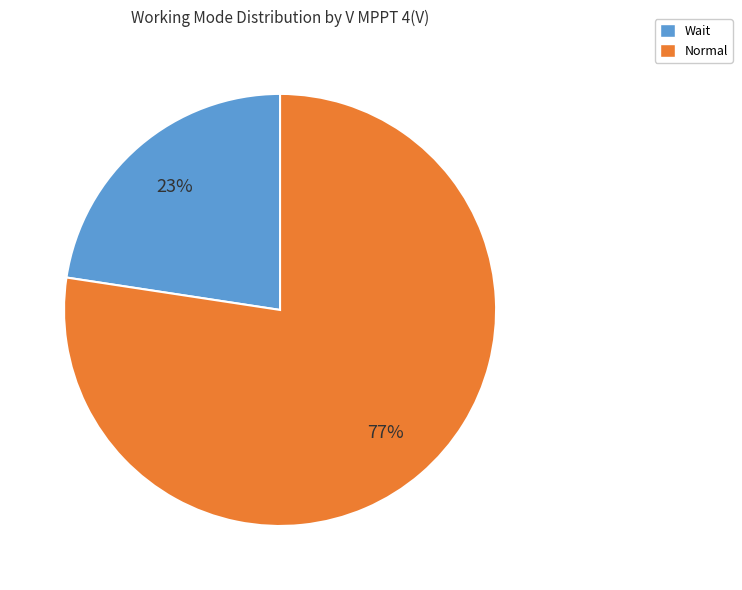

Which category has the smallest portion of the pie?

Wait